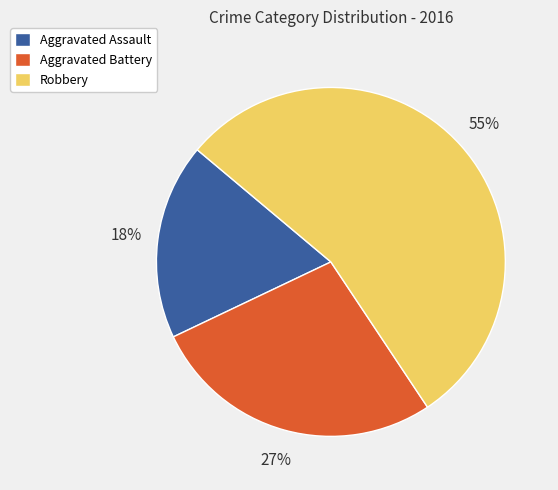

To the nearest percent, what portion does Aggravated Assault represent?

18%